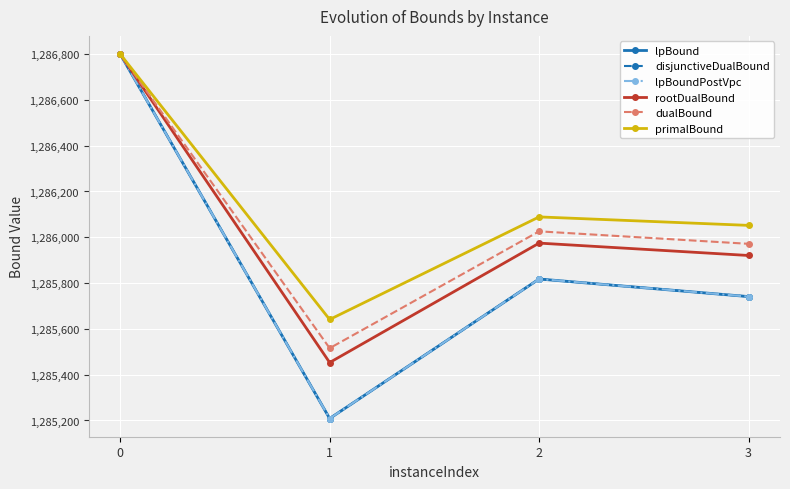

Which series has the largest range (max minus min)?

lpBound